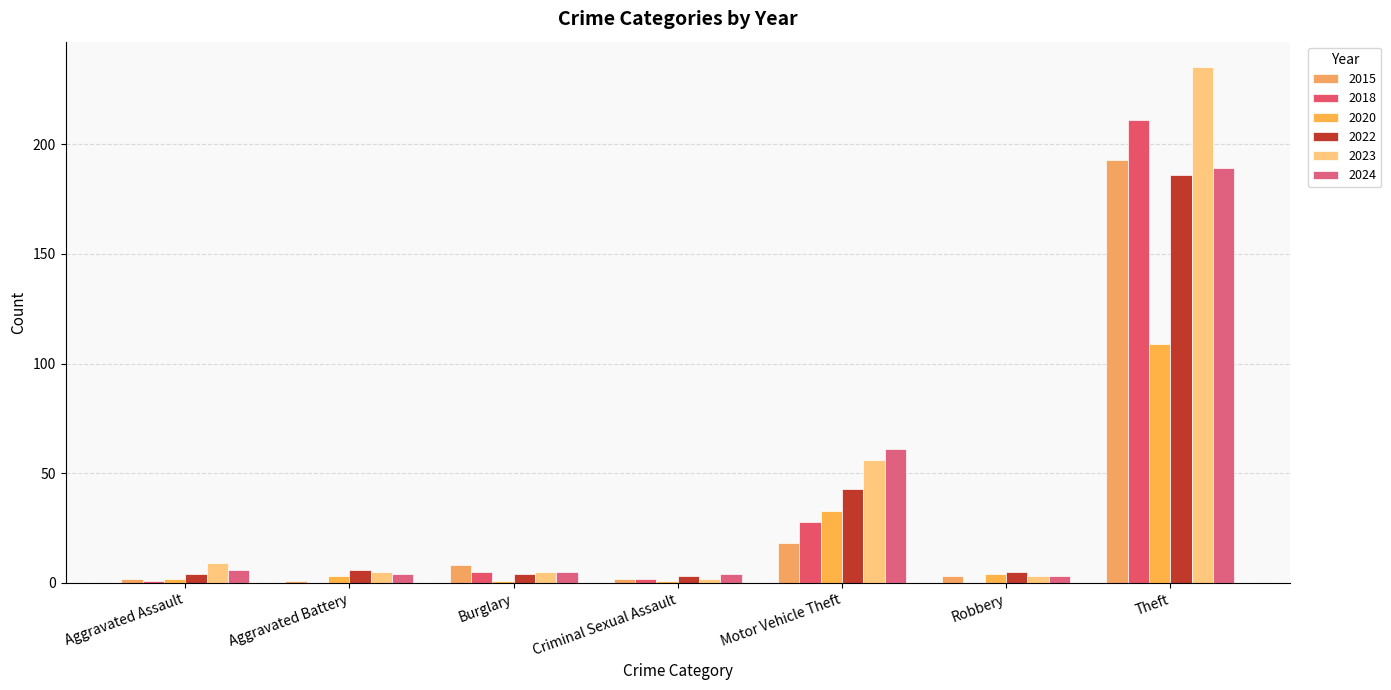

How many groups of bars are there?

7